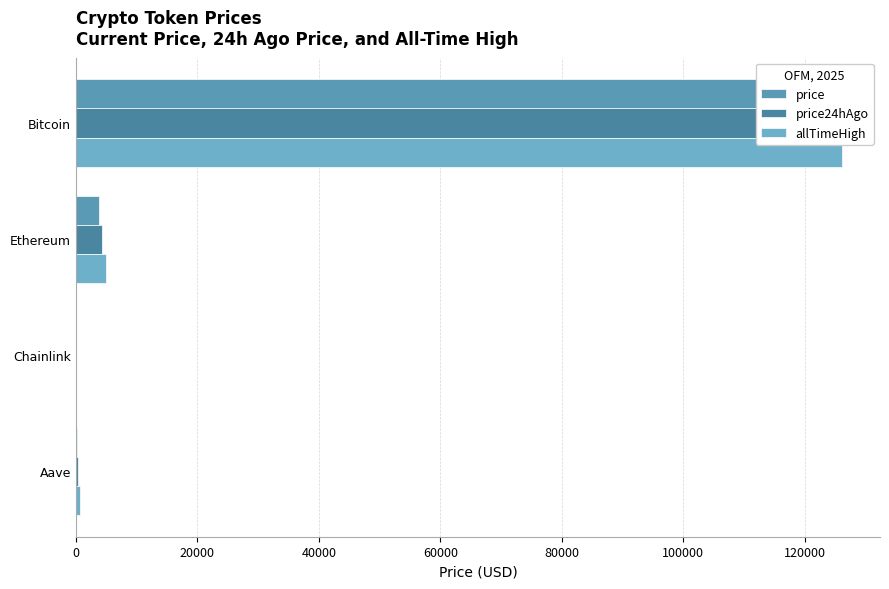

Does the chart contain any negative values?

No